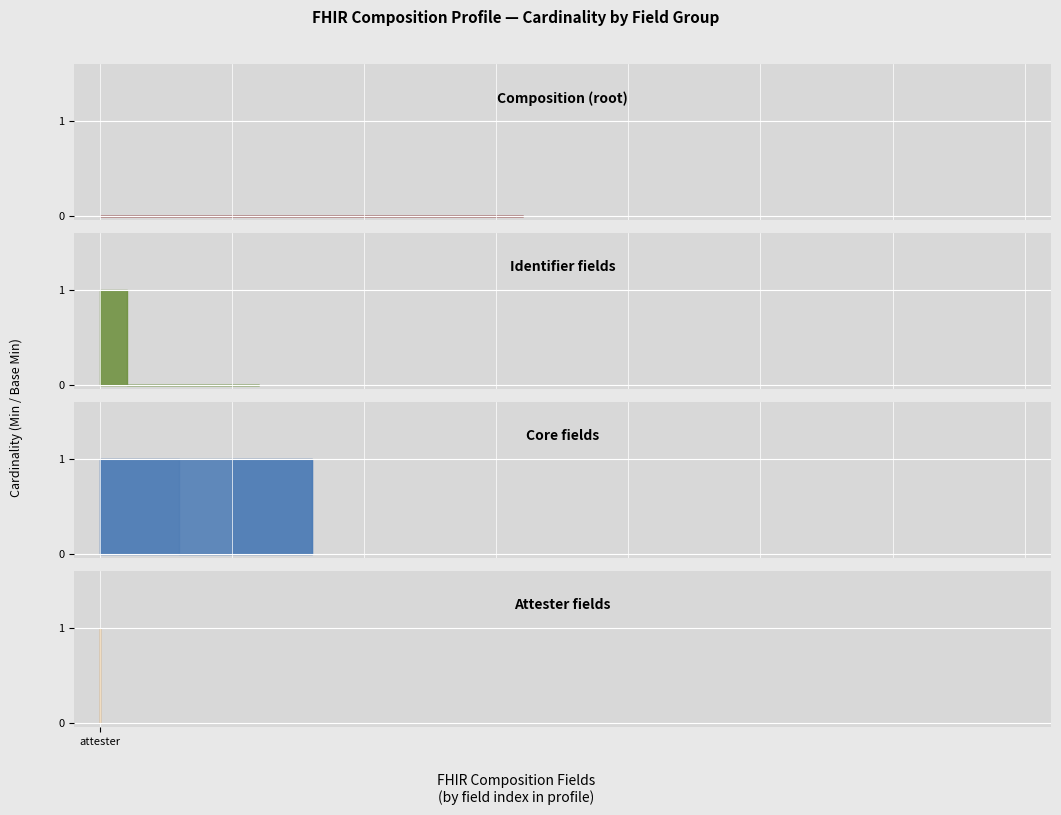

What is the difference between the maximum and minimum values in the Identifier fields series?

1